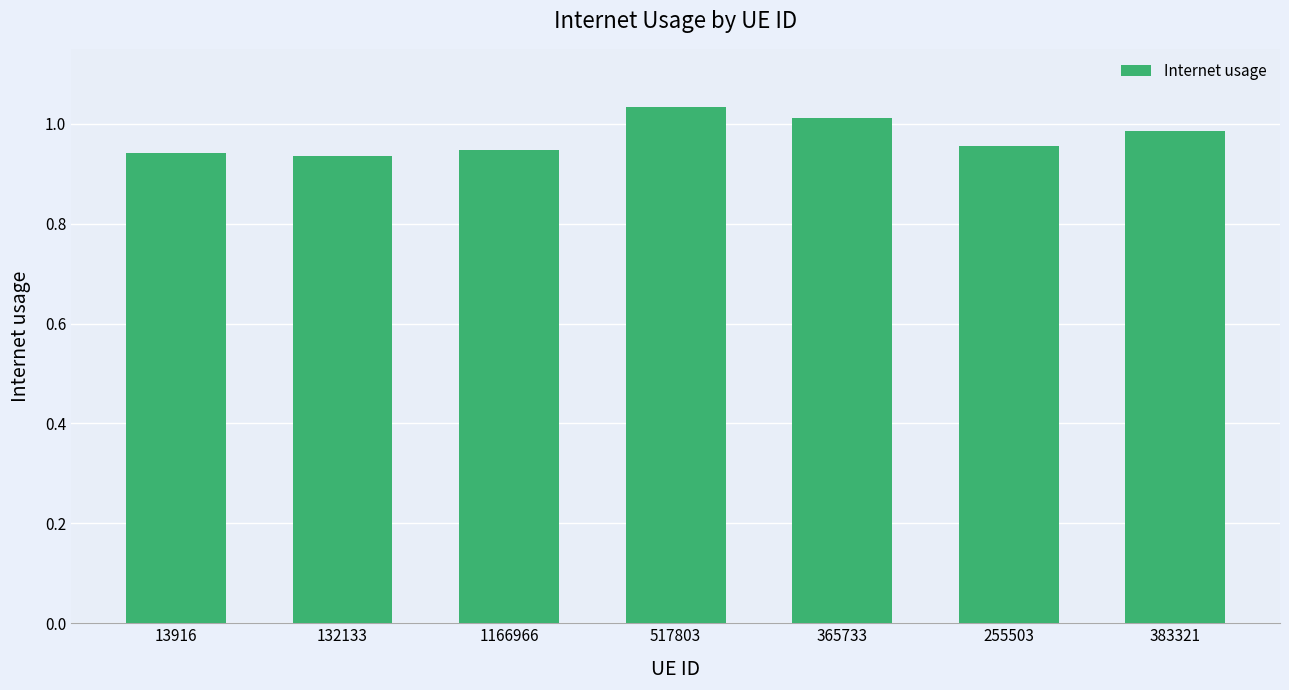

The value at 132133 is 0.3. True or false?

False